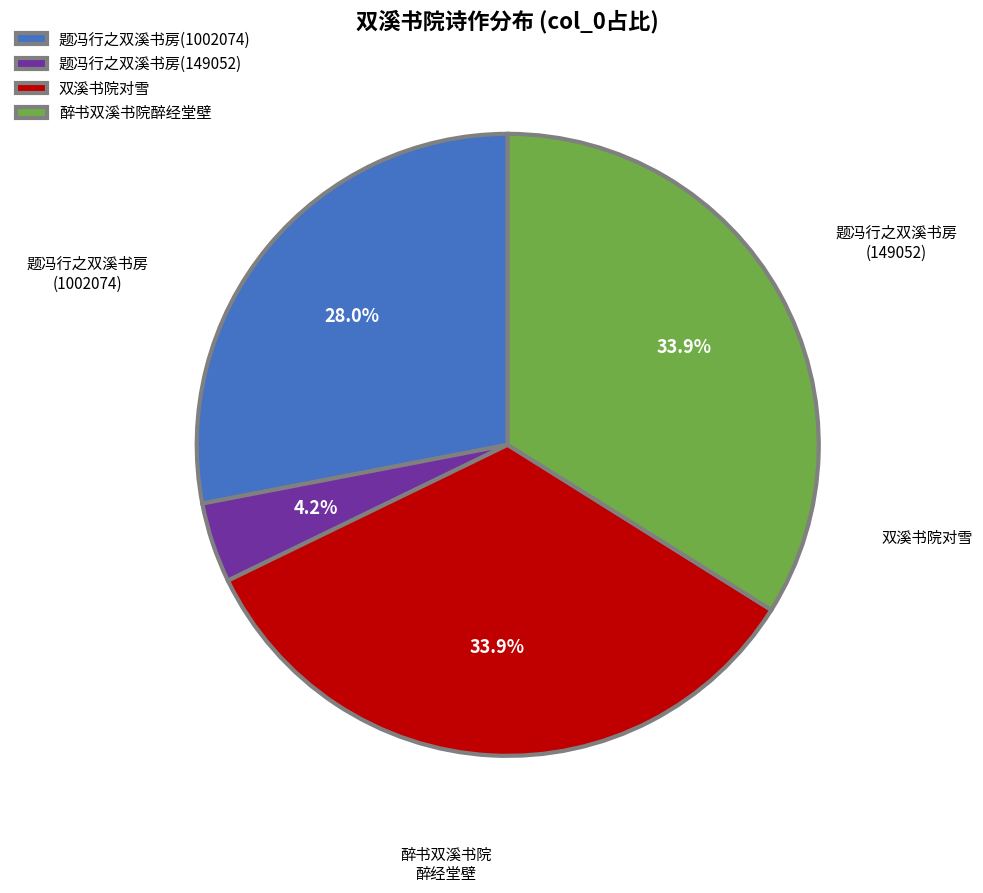

Which has a higher value, 题冯行之双溪书房(1002074) or 题冯行之双溪书房(149052)?

题冯行之双溪书房(1002074)